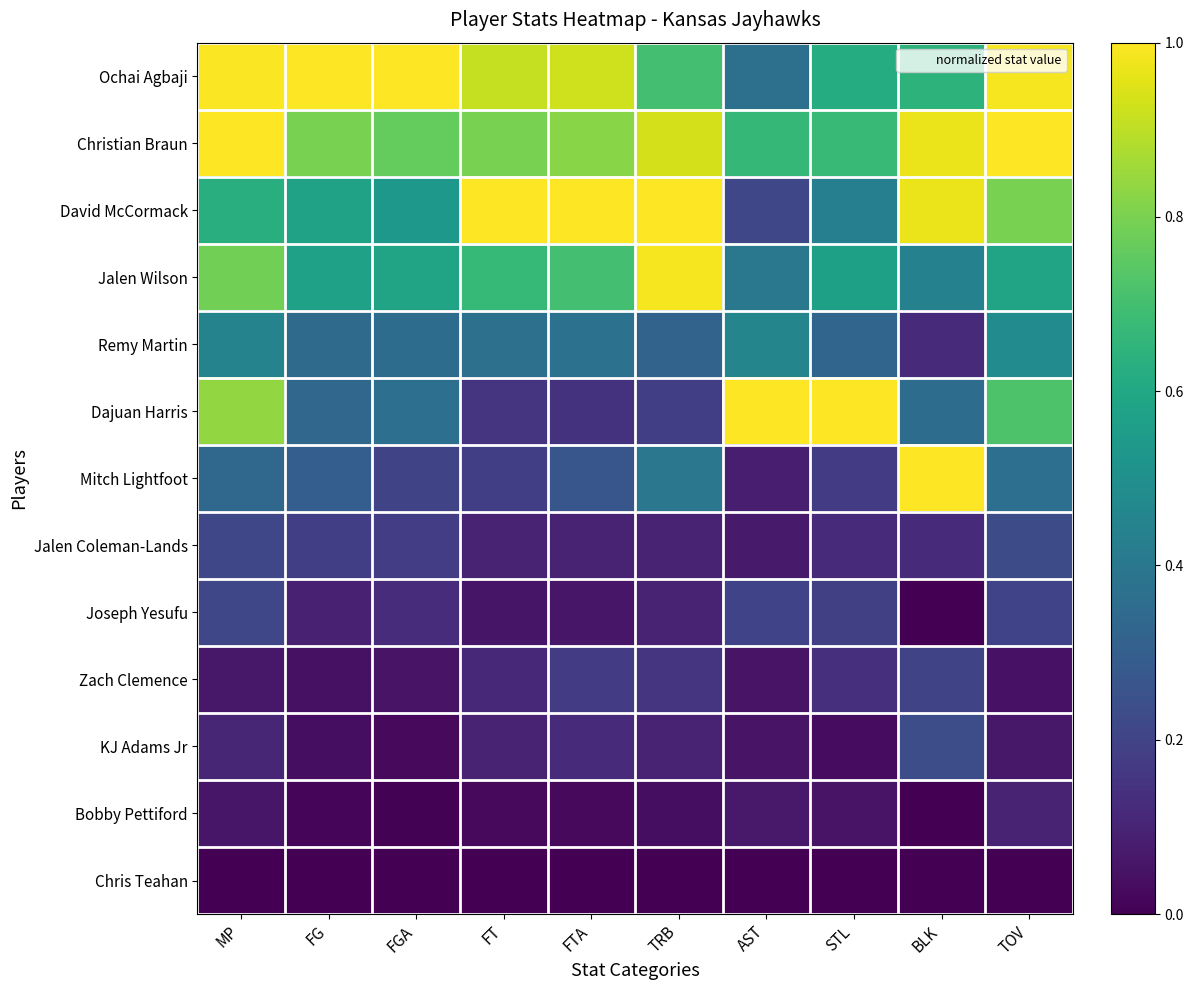

Which category has the highest value across all series?

FG